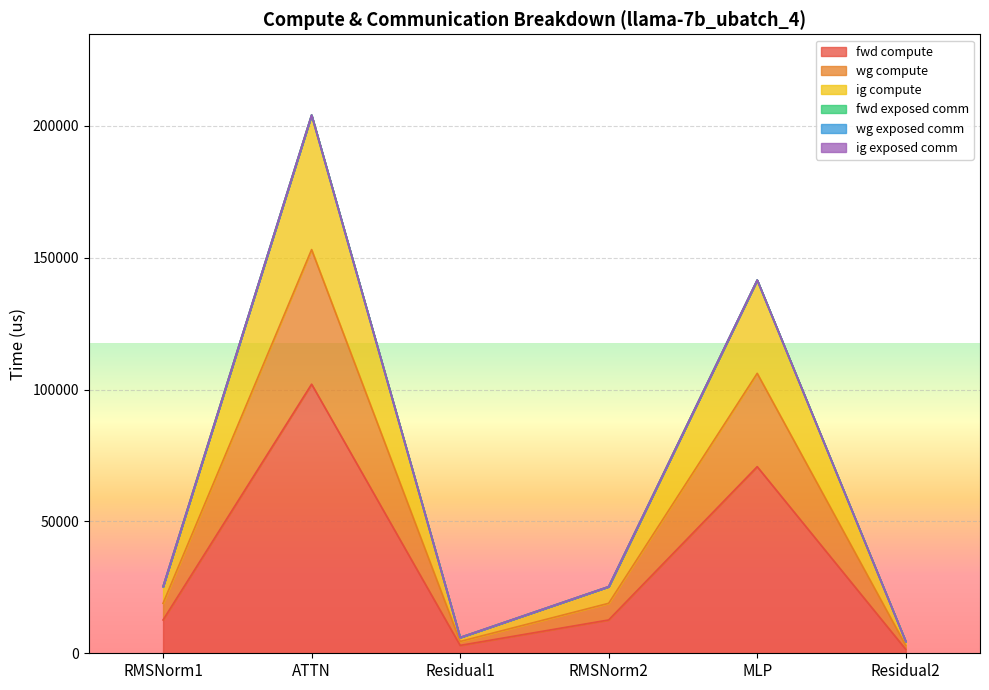

What is the value of the wg compute point at the 3rd from the left?

5981.8